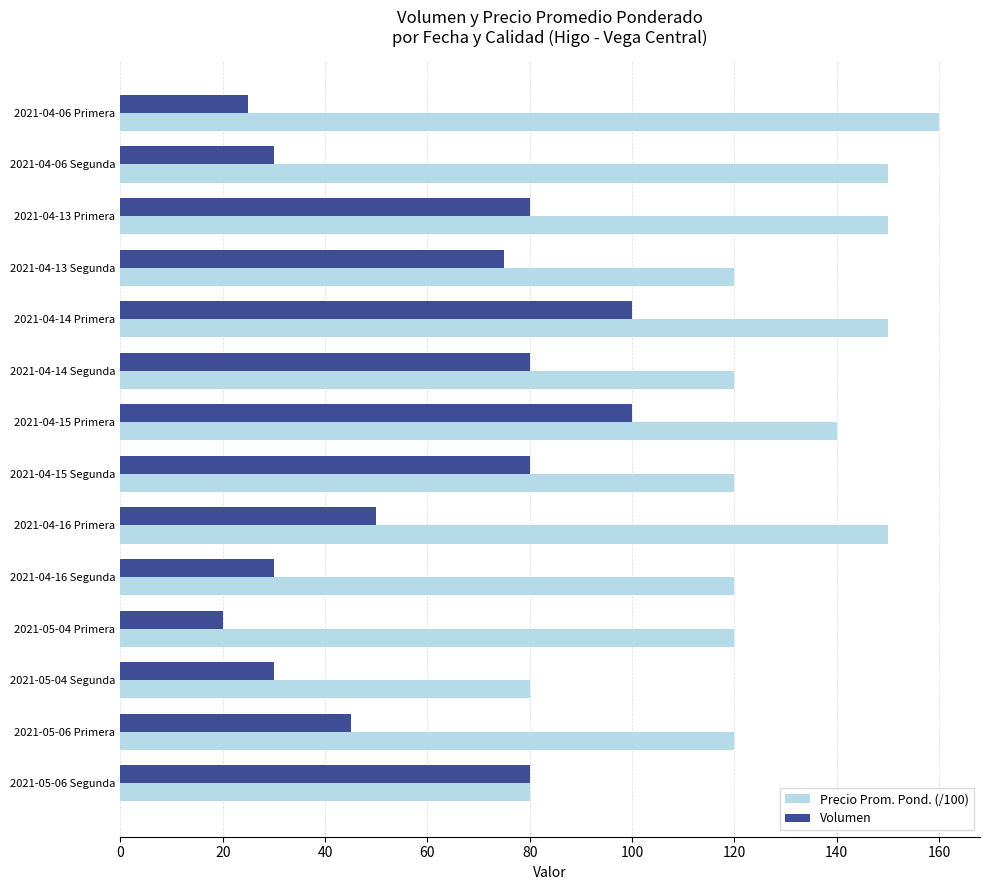

At 2021-04-15 Primera, list the series in order from largest to smallest.

Precio Prom. Pond. (/100), Volumen